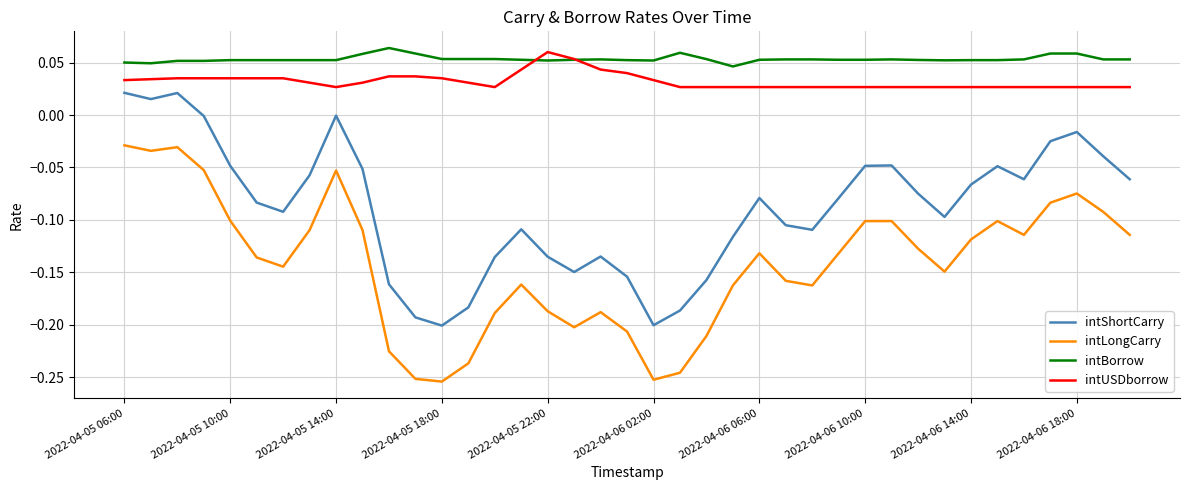

Which series has the largest range (max minus min)?

intLongCarry